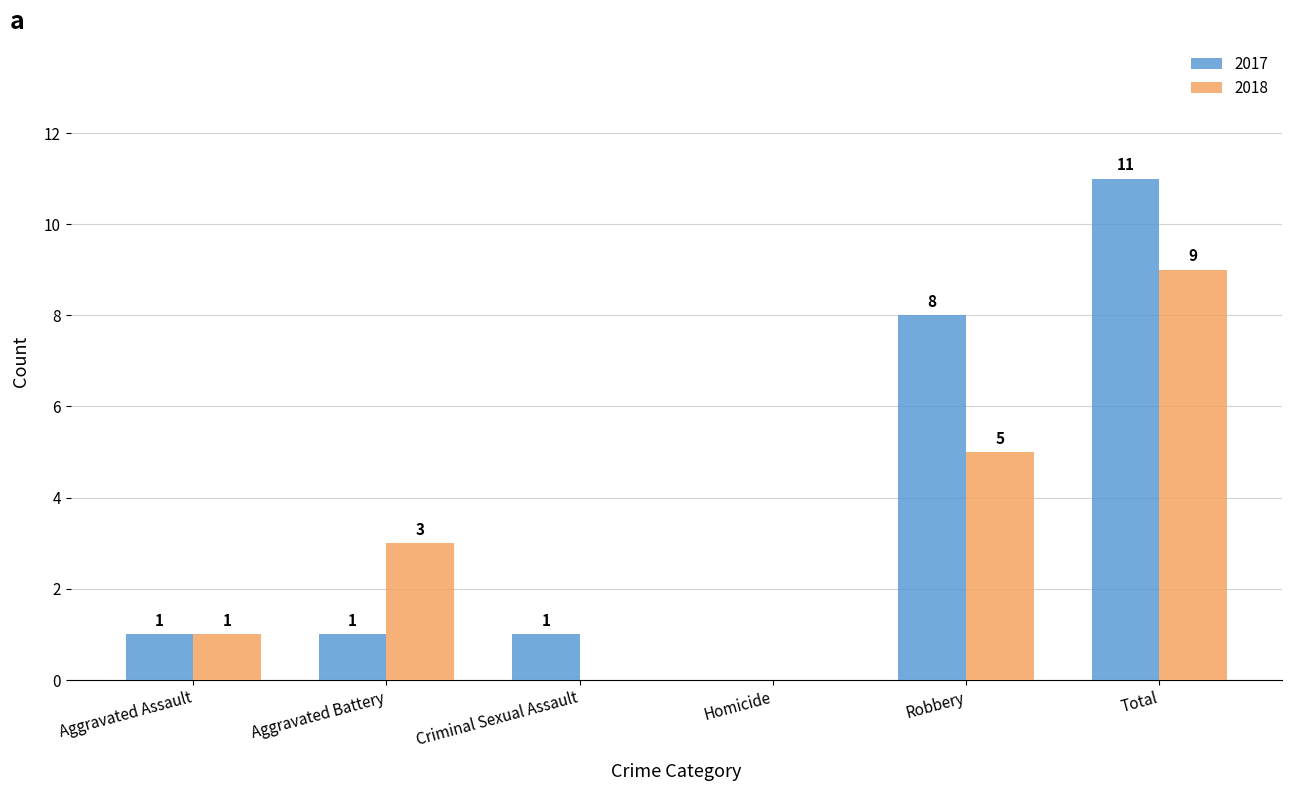

At which label does 2018 reach its peak?

Total